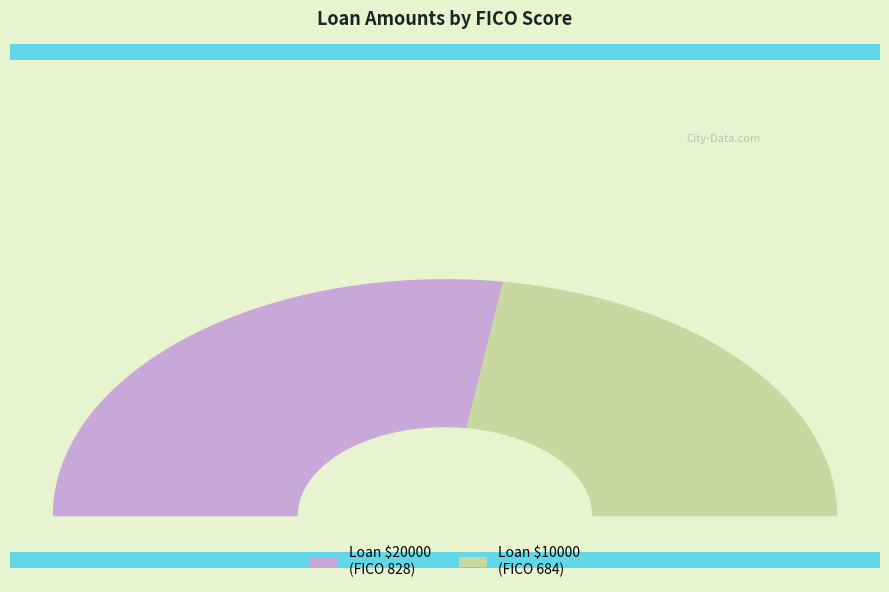

The 10000 slice represents 36% of the pie. True or false?

False